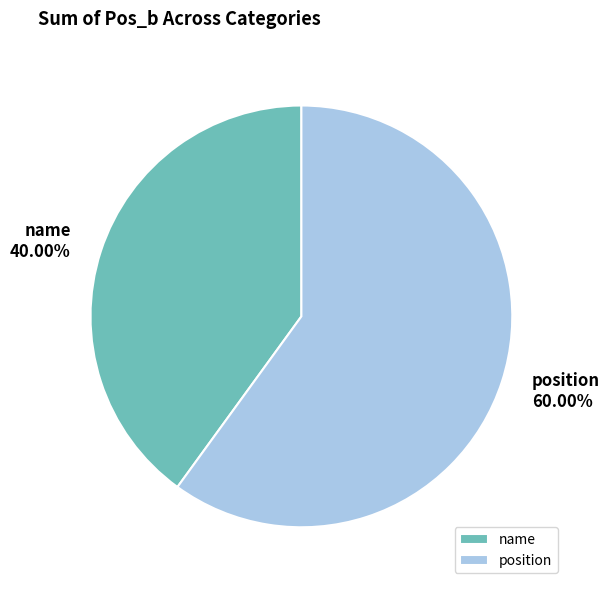

Between name and position, which is larger?

position